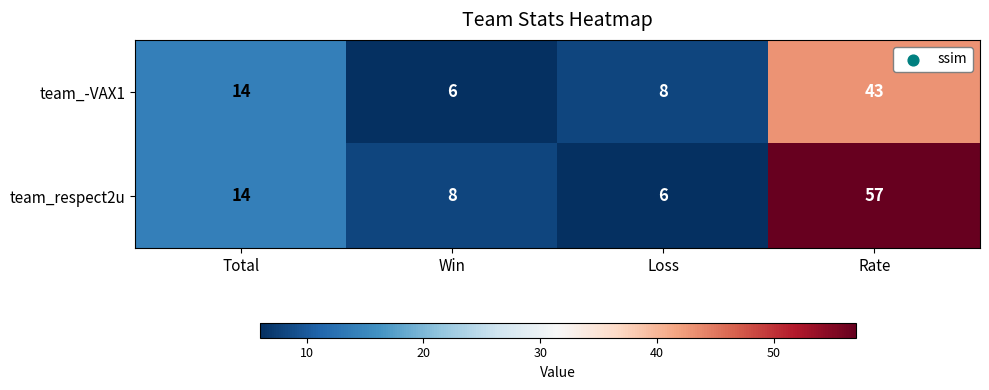

At which label is team_-VAX1 closest to 24?

Total